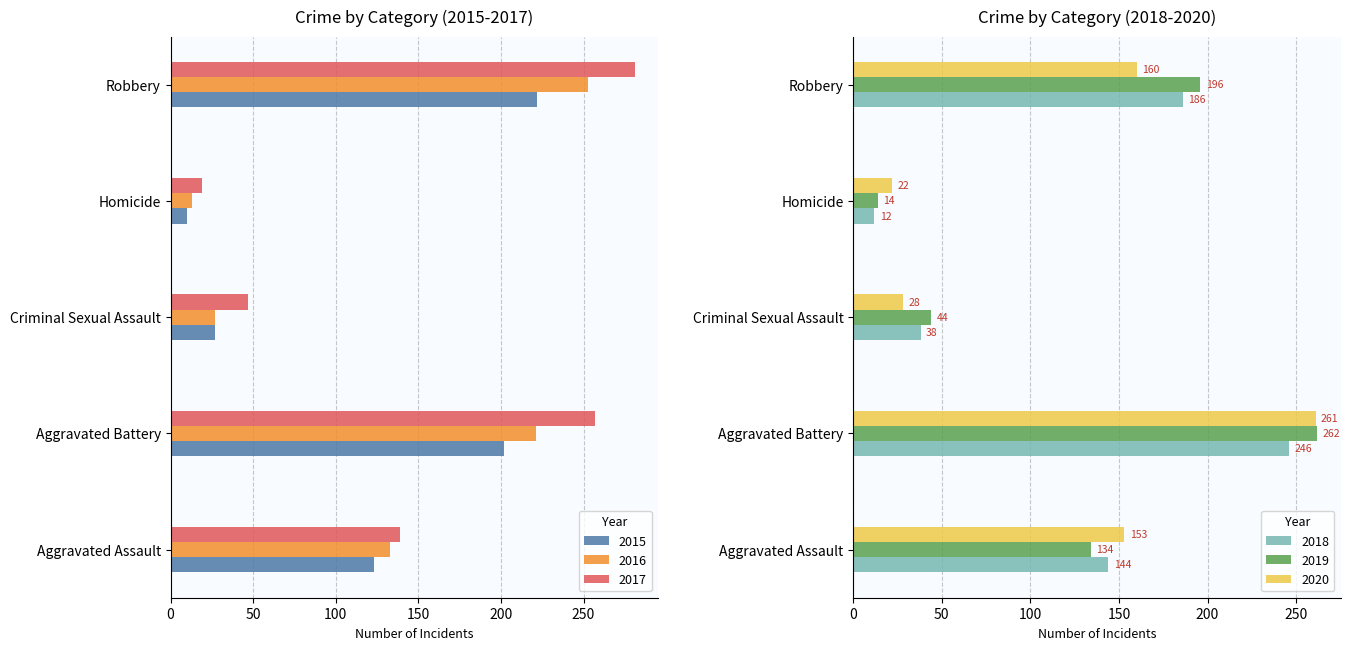

Reading left to right, list all the values displayed in this chart.

2015: Aggravated Assault=123	Aggravated Battery=202	Criminal Sexual Assault=27	Homicide=10	Robbery=222
2016: Aggravated Assault=133	Aggravated Battery=221	Criminal Sexual Assault=27	Homicide=13	Robbery=253
2017: Aggravated Assault=139	Aggravated Battery=257	Criminal Sexual Assault=47	Homicide=19	Robbery=281
2018: Aggravated Assault=144	Aggravated Battery=246	Criminal Sexual Assault=38	Homicide=12	Robbery=186
2019: Aggravated Assault=134	Aggravated Battery=262	Criminal Sexual Assault=44	Homicide=14	Robbery=196
2020: Aggravated Assault=153	Aggravated Battery=261	Criminal Sexual Assault=28	Homicide=22	Robbery=160